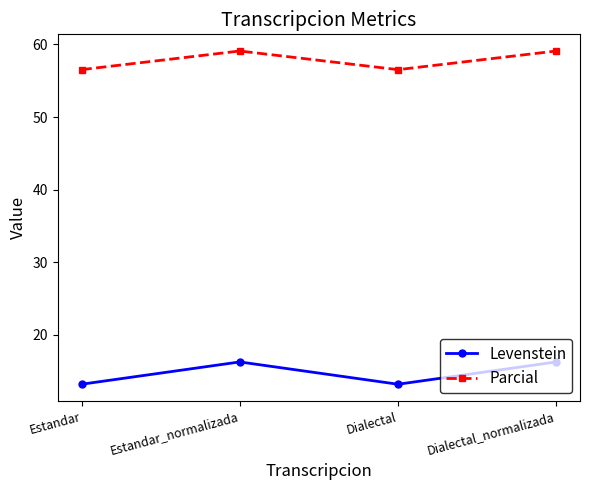

Where is the first local maximum for Levenstein?

Estandar_normalizada